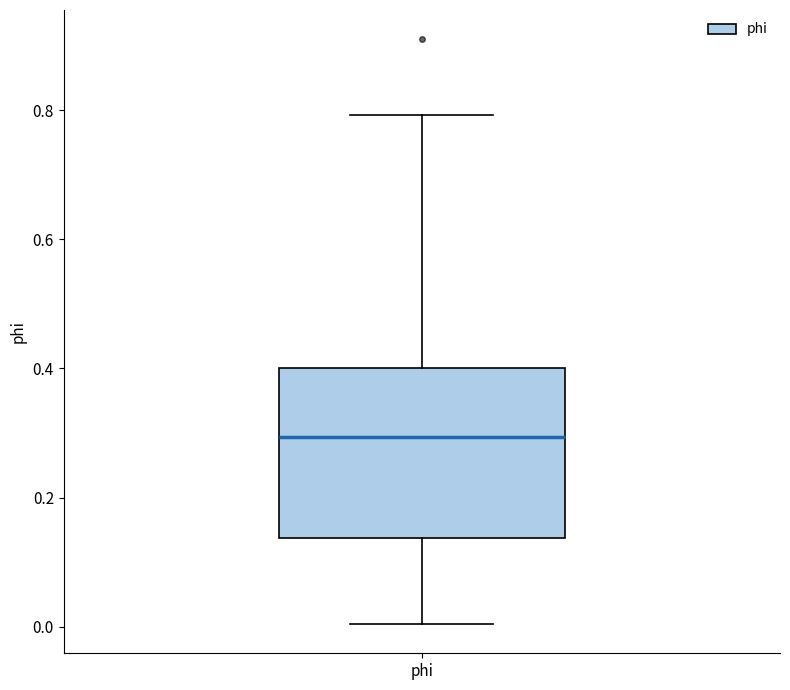

Read this box plot against the y-axis: the position of the median line, the range covered by the box, and the ends of both whiskers. The values are not printed on the chart, so give them approximately, as read against the axis.

median 0.30, box 0.14 to 0.40, whiskers 0.00 to 0.80